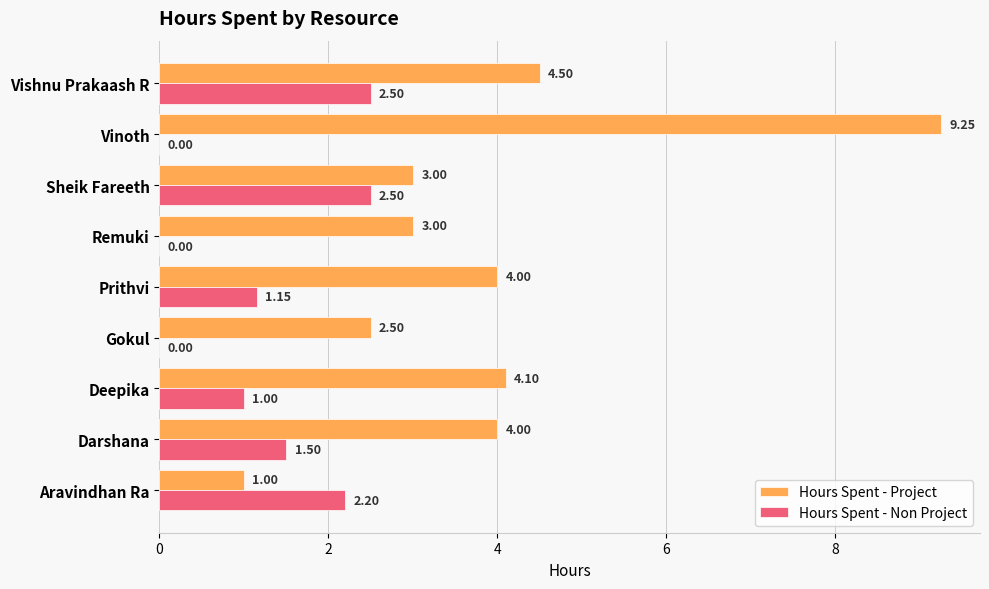

At which category is the sum across all series the highest?

Vinoth